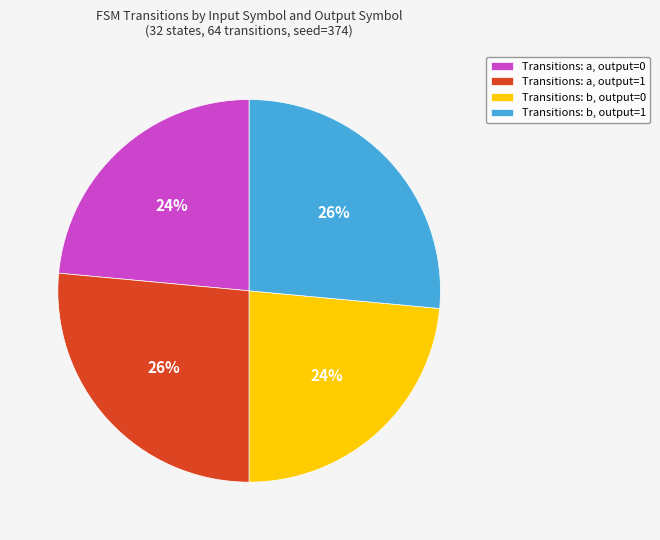

Is it true that Transitions: b, output=0 is 11% of the pie?

False